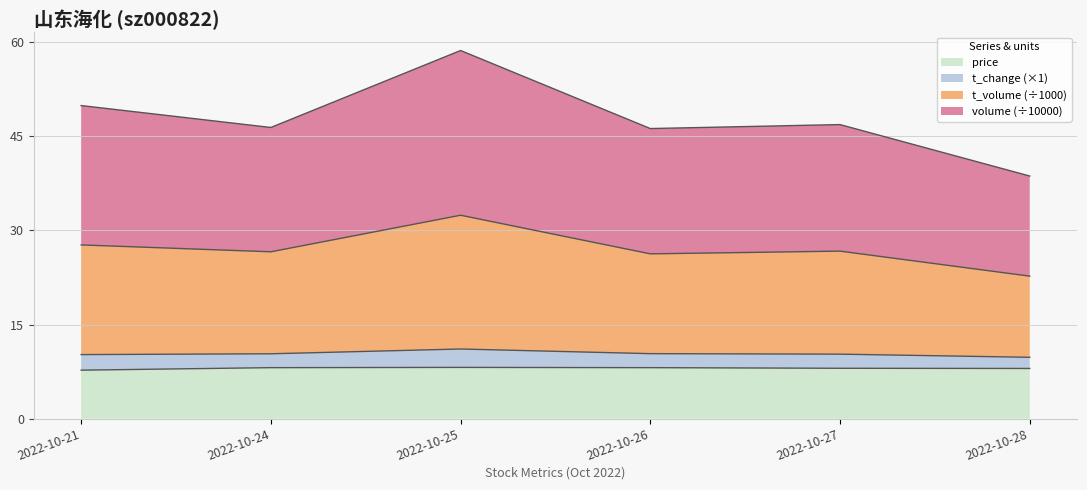

How many values in the t_volume series are below 26?

1